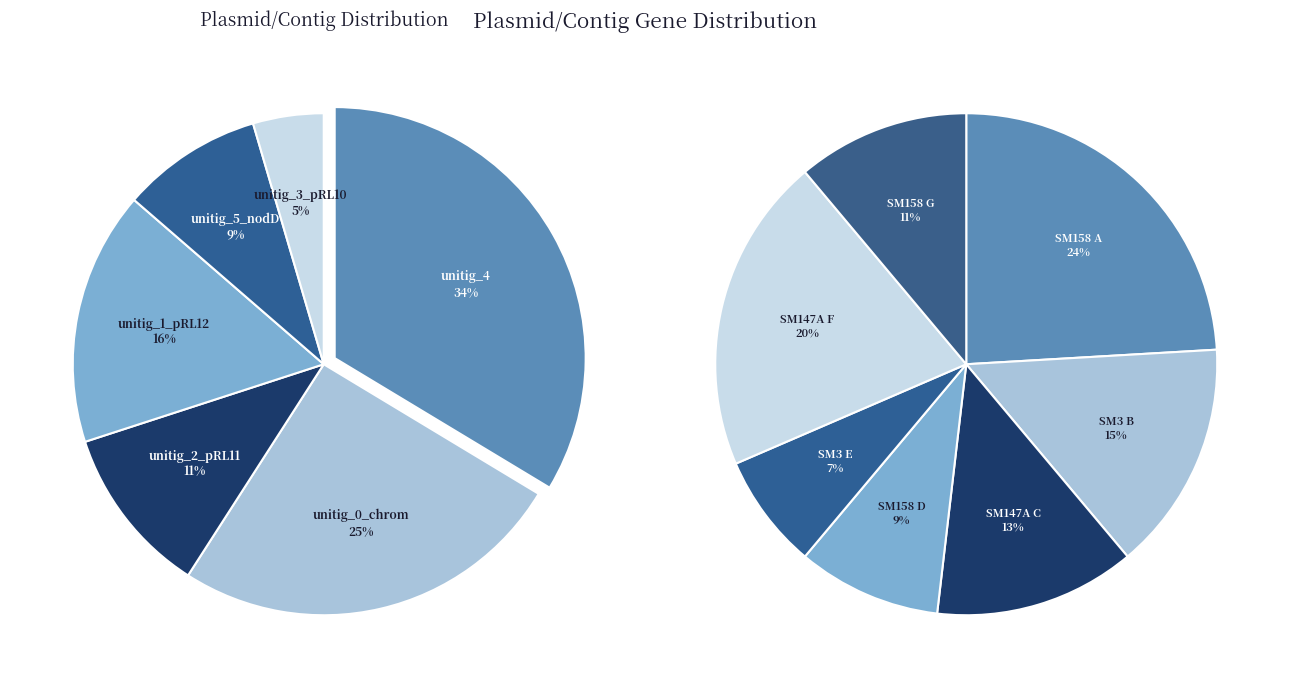

Rank the categories by value from lowest to highest.

unitig_3_pRL10|quiver, unitig_5_pRL7a_nodD|quiver, unitig_2_pRL11|quiver, unitig_1_pRL12|quiver, unitig_0_chrom|quiver, unitig_4|quiver